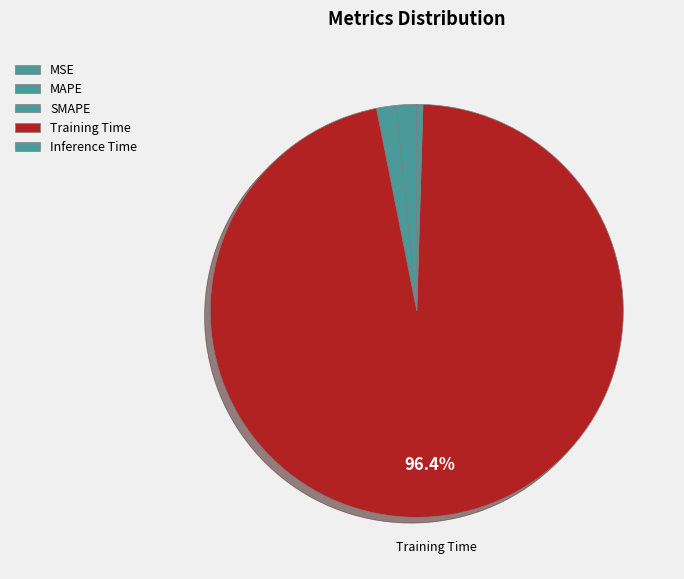

Combined, what portion of the pie is Inference Time and Training Time?

96.9%